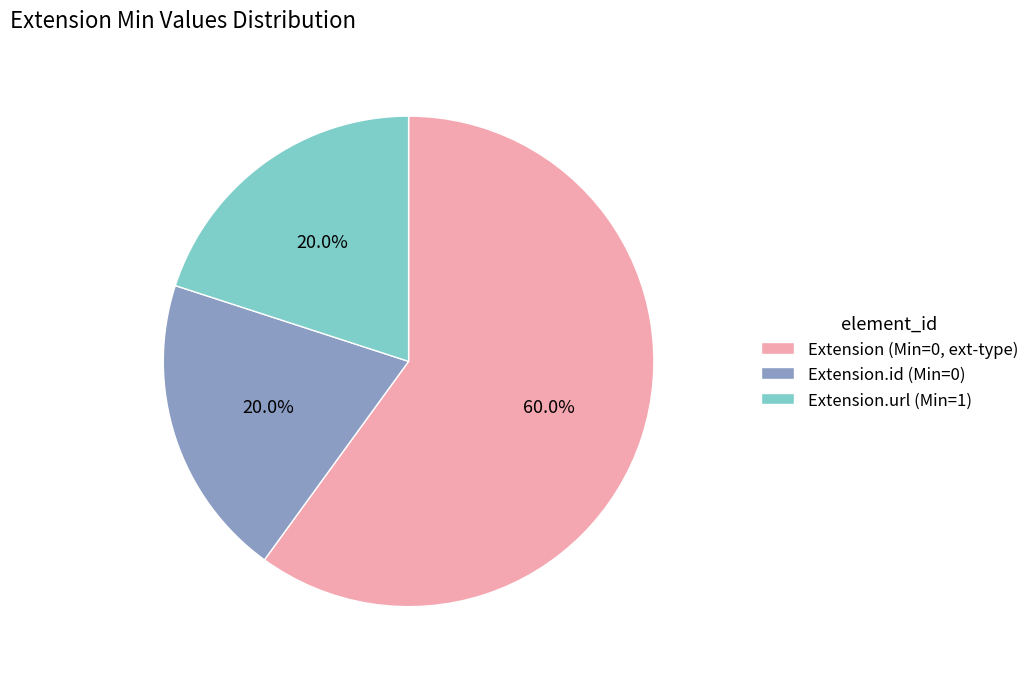

Does any single category account for the majority?

Yes